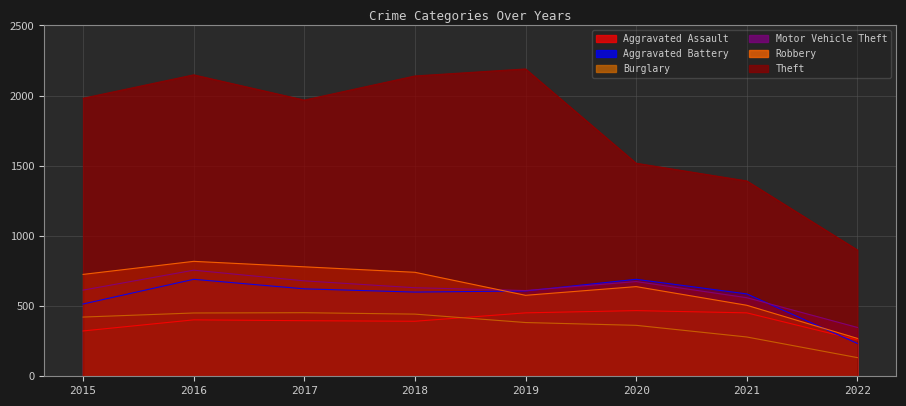

At which category does Burglary reach its first local peak?

2017